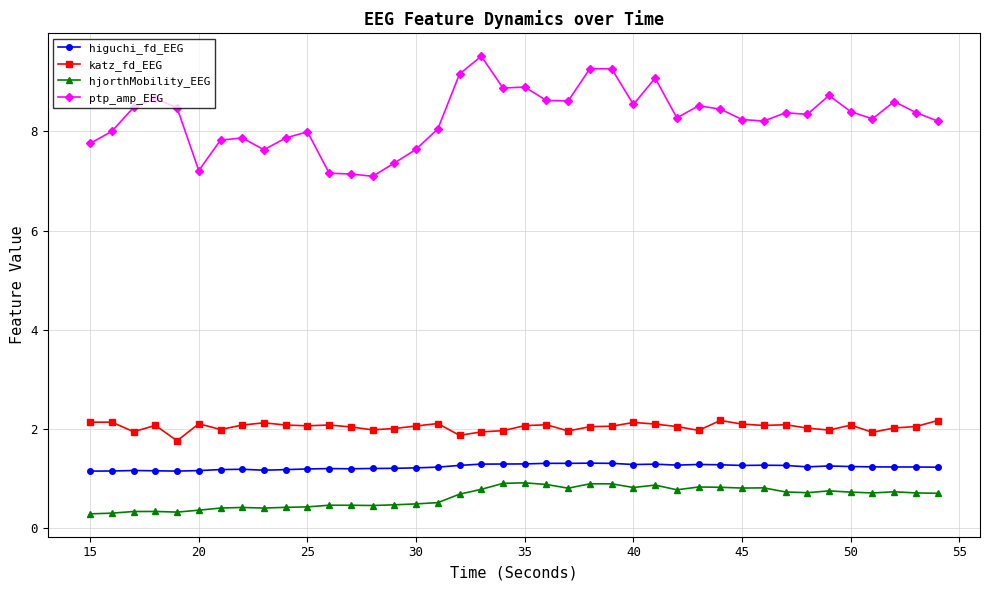

At how many categories does at least one series exceed 6?

40